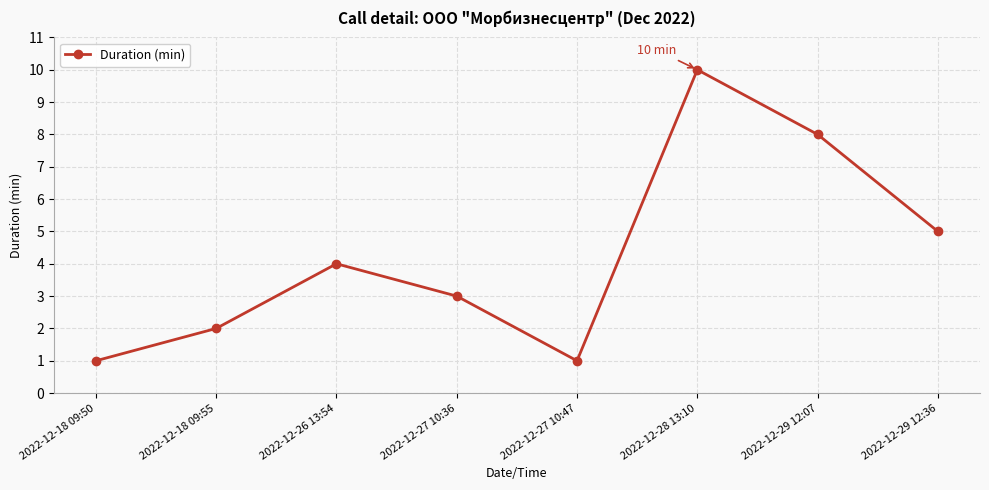

True or false: the data shows 0 at 2022-12-27 10:47.

False